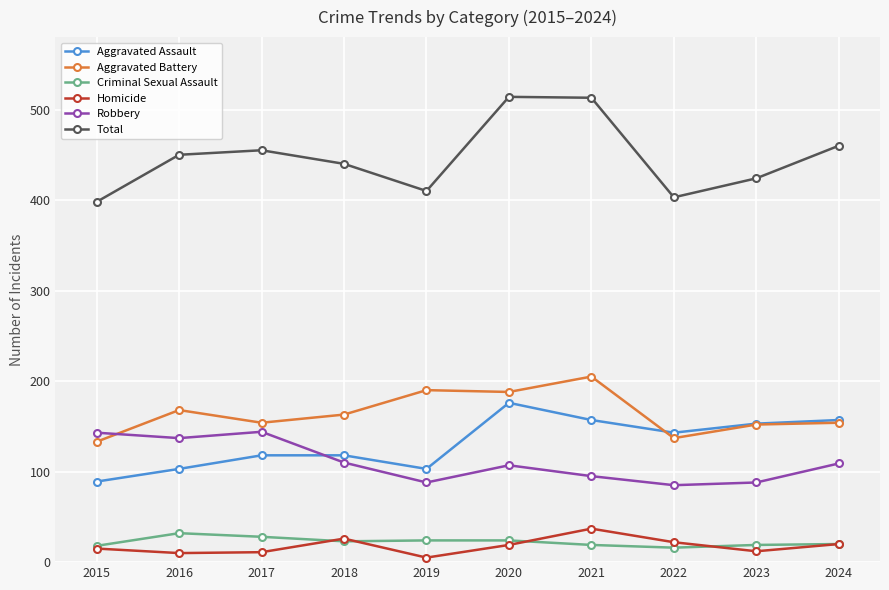

The Total series shows 455 at 2017. True or false?

True